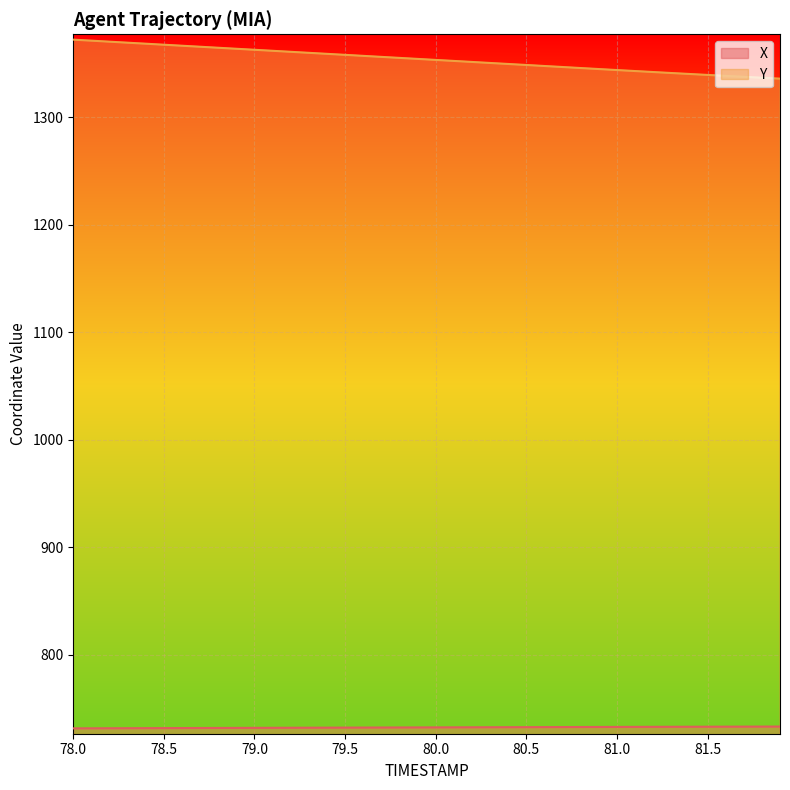

What is the lowest value of the X series?

731.3